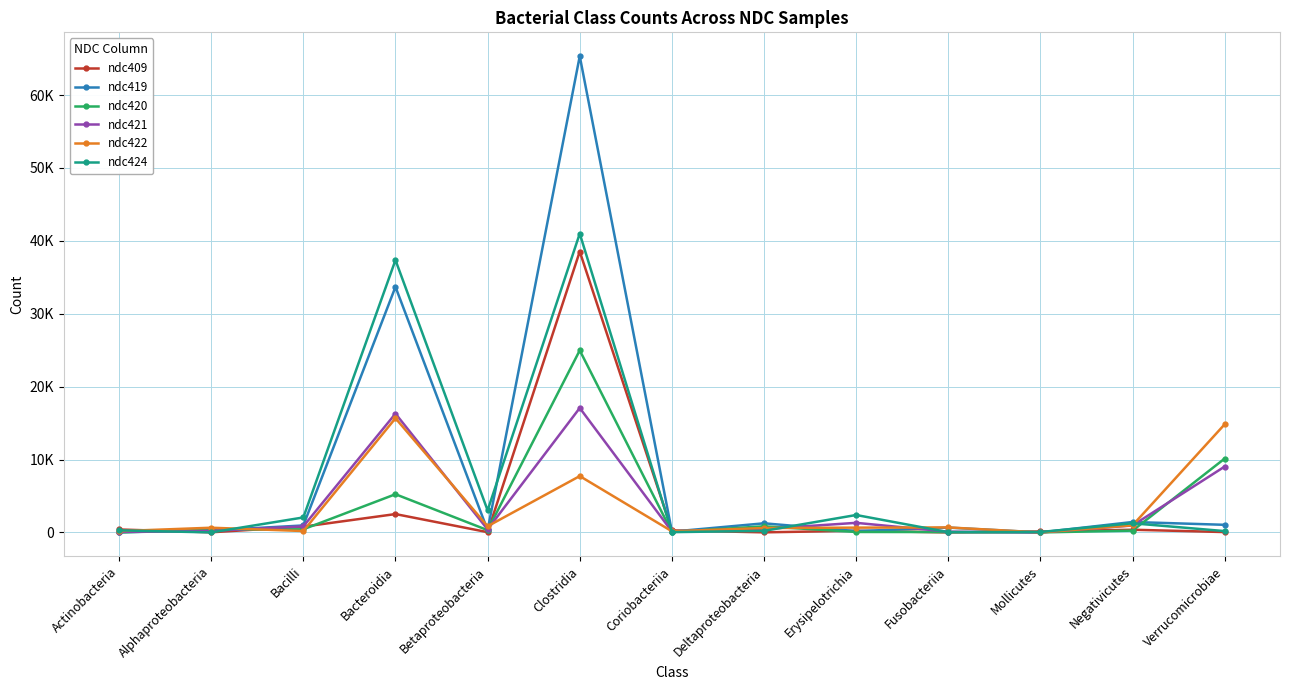

Reading left to right, extract all data points from this chart.

ndc409: 402	20	788	2517	35	38530	278	10	229	0	128	369	49
ndc419: 16	271	955	33685	300	65333	106	1250	180	662	0	1430	1043
ndc420: 4	363	429	5240	308	24971	58	840	62	50	0	244	10135
ndc421: 75	216	835	16295	415	17070	128	471	1314	102	0	955	9037
ndc422: 178	645	190	15663	846	7728	156	603	657	684	0	974	14837
ndc424: 286	0	2055	37356	3028	40989	38	214	2390	35	57	1255	181